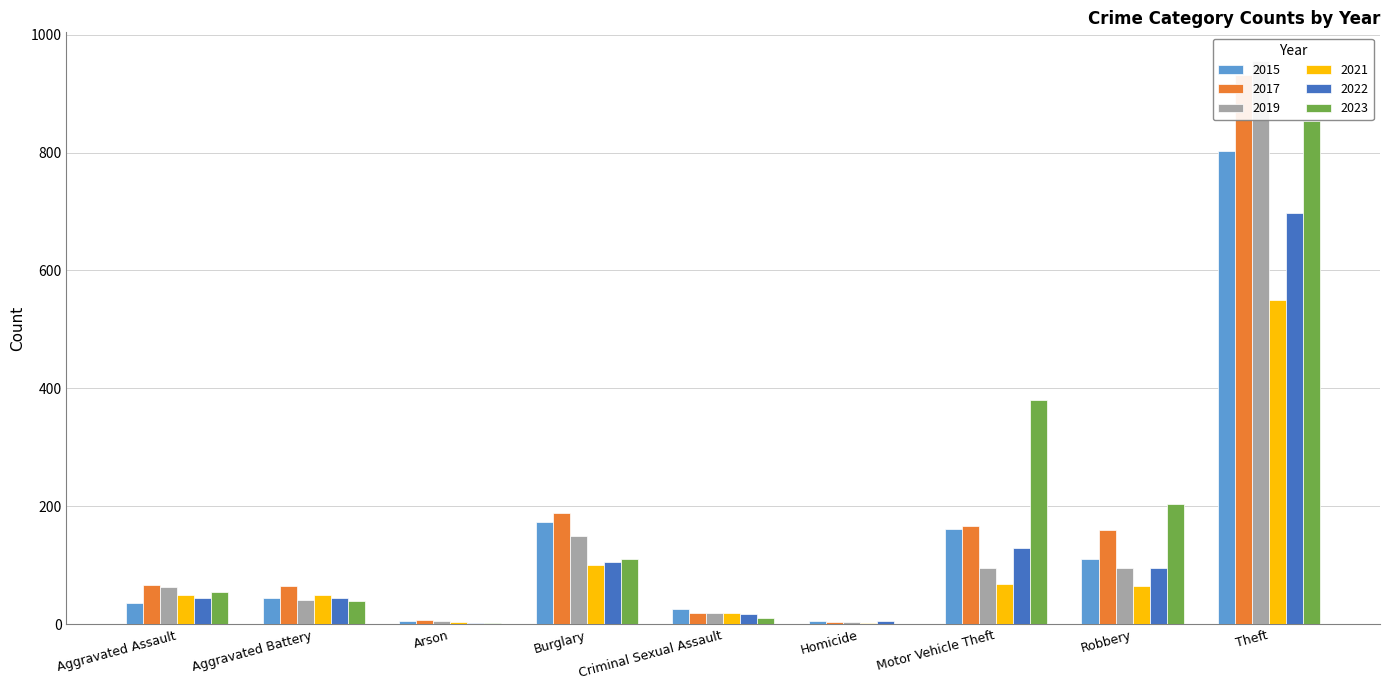

How many groups of bars are there?

9